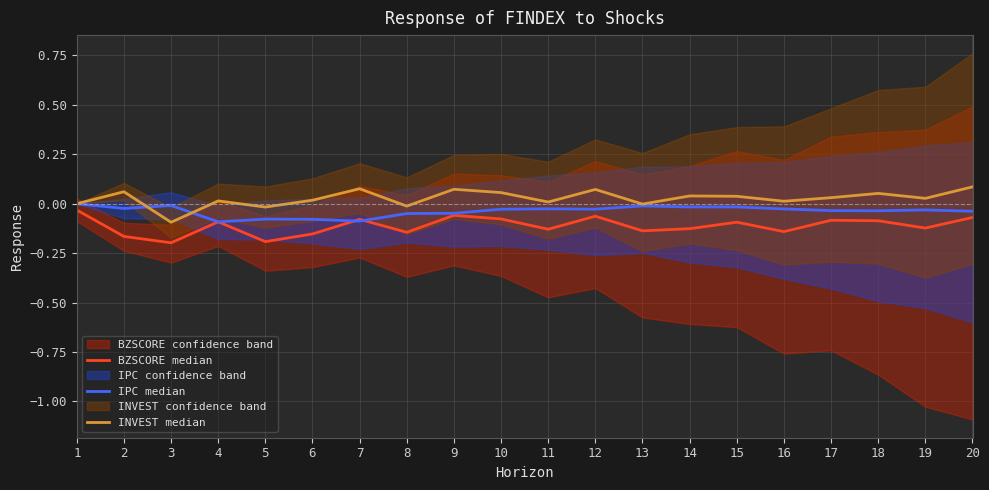

What is the value of the INVEST median point at the 7th from the left?

0.1